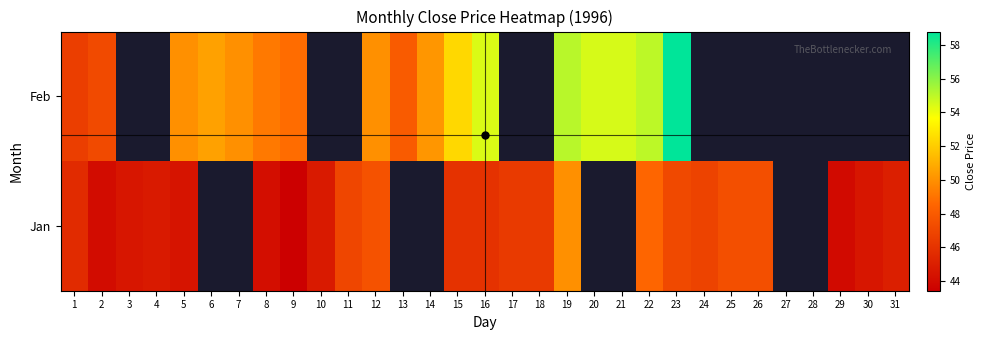

Count the number of categories in the chart.

31